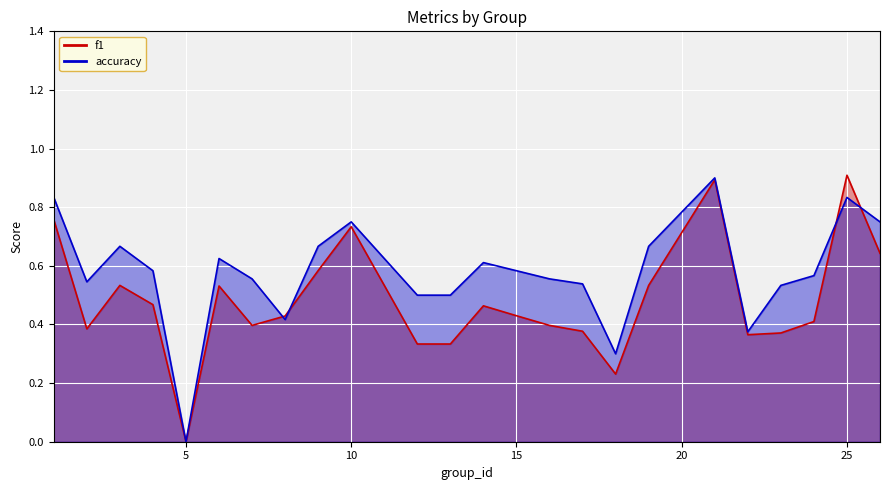

Rank the series by their maximum value, from highest to lowest.

f1, accuracy